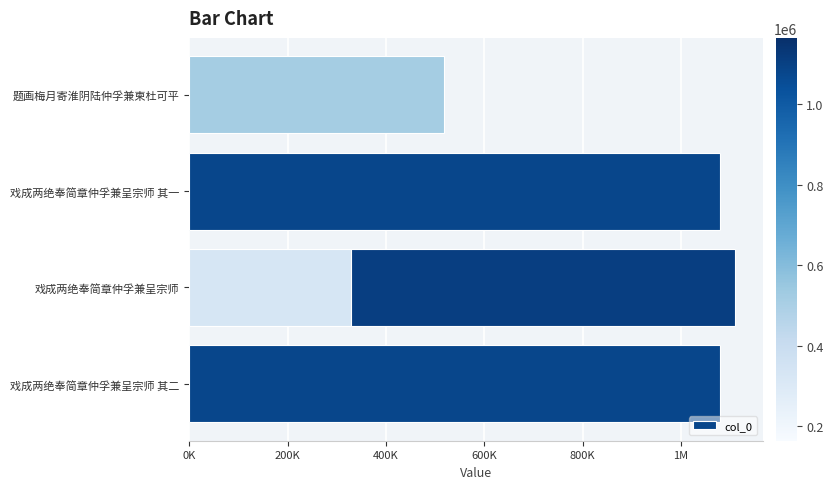

Between 400K and 600K, which is larger?

400K